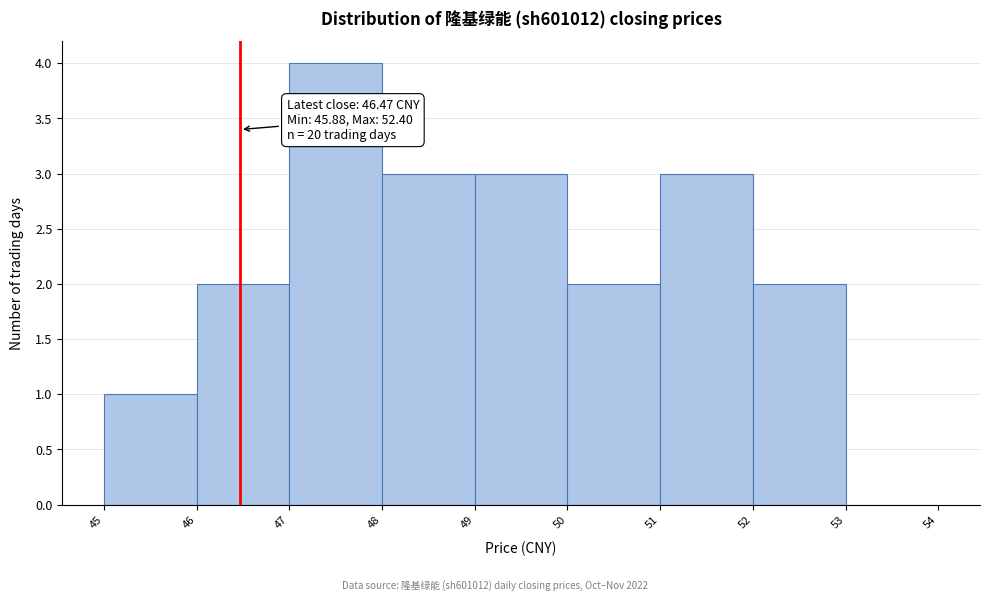

Which range on the x-axis has the tallest bar?

47 to 48